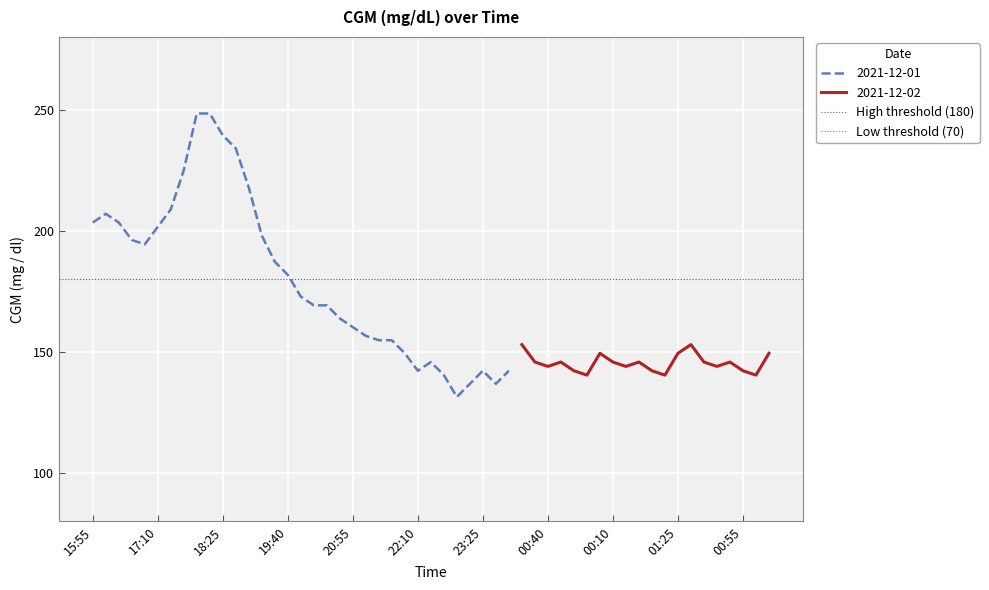

Is it true that Low threshold (70) equals 70 at 15:55?

True